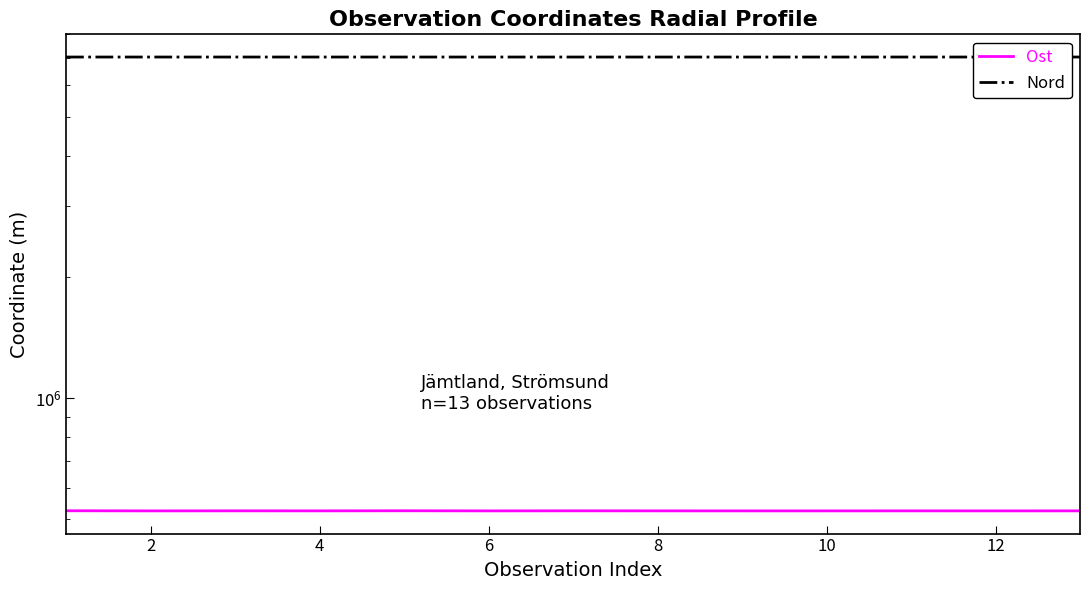

True or false: Nord has a value of 2984559.1 at 6.

False